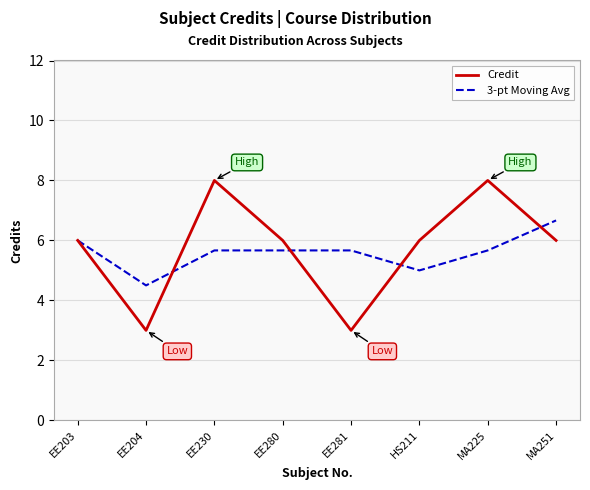

Reading left to right, what are all the values shown in this chart?

Credit: 6.0	3.0	8.0	6.0	3.0	6.0	8.0	6.0
3-pt Moving Avg: 6.0	4.5	5.7	5.7	5.7	5.0	5.7	6.7